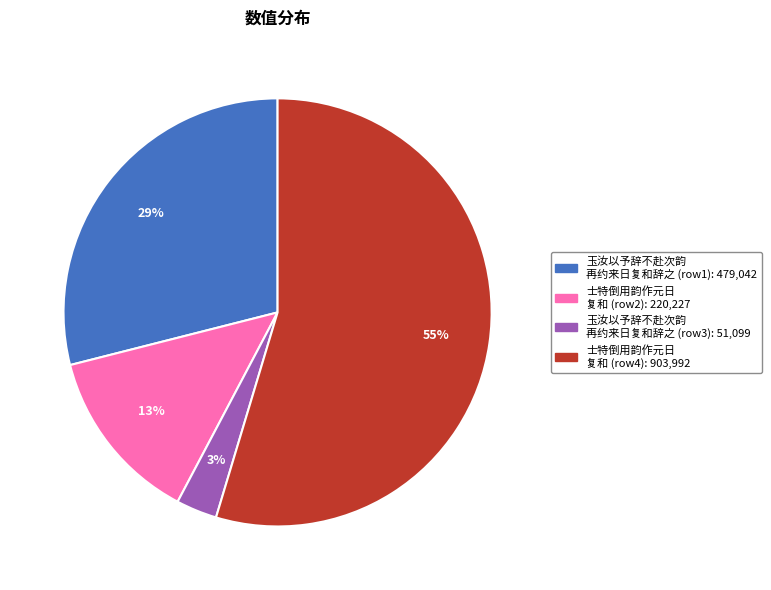

Is there a majority slice in this chart?

Yes